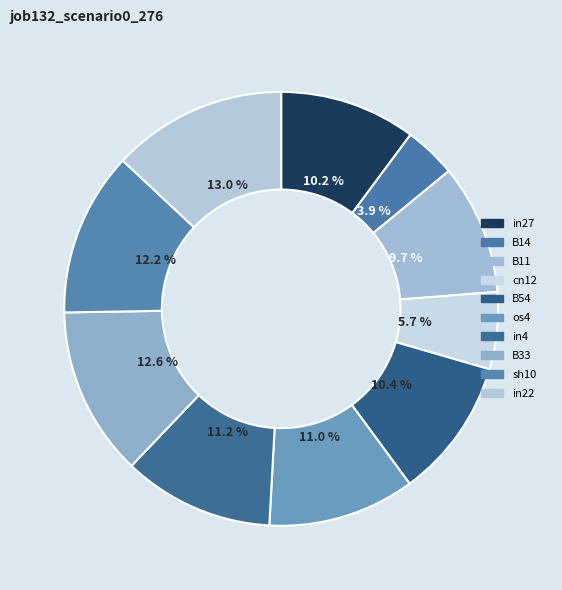

The os4 slice represents 22% of the pie. True or false?

False